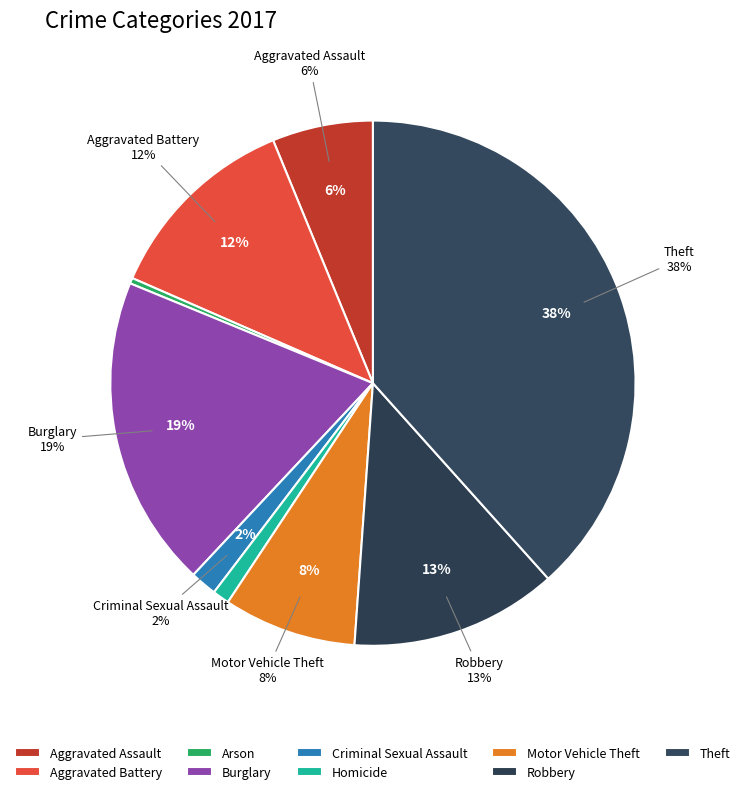

What is the change in value from Arson to Burglary?

+219